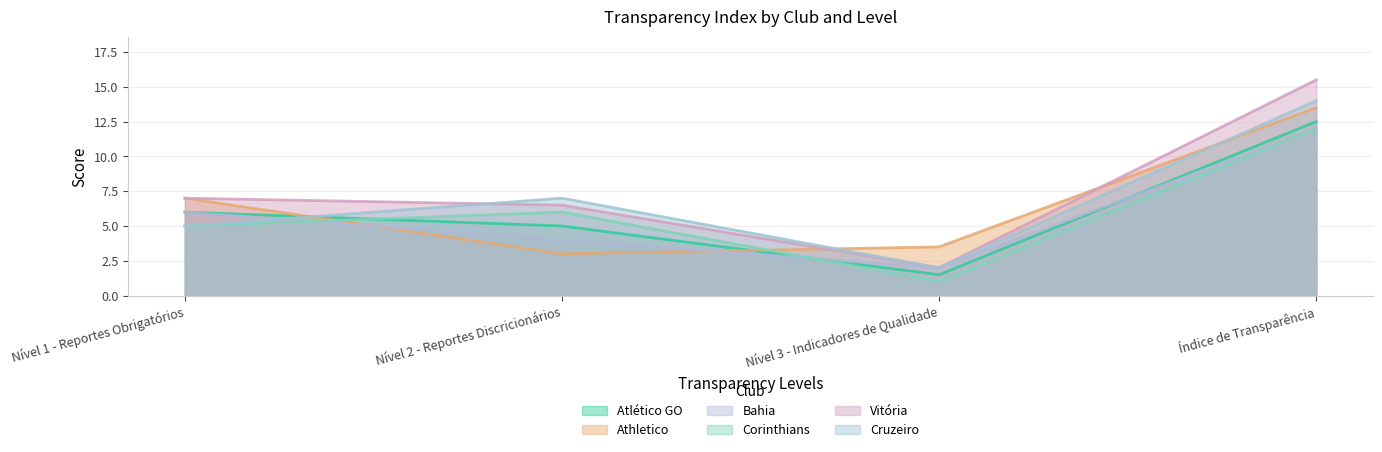

What is the spread (max minus min) of values at Nível 1 - Reportes Obrigatórios?

2.0